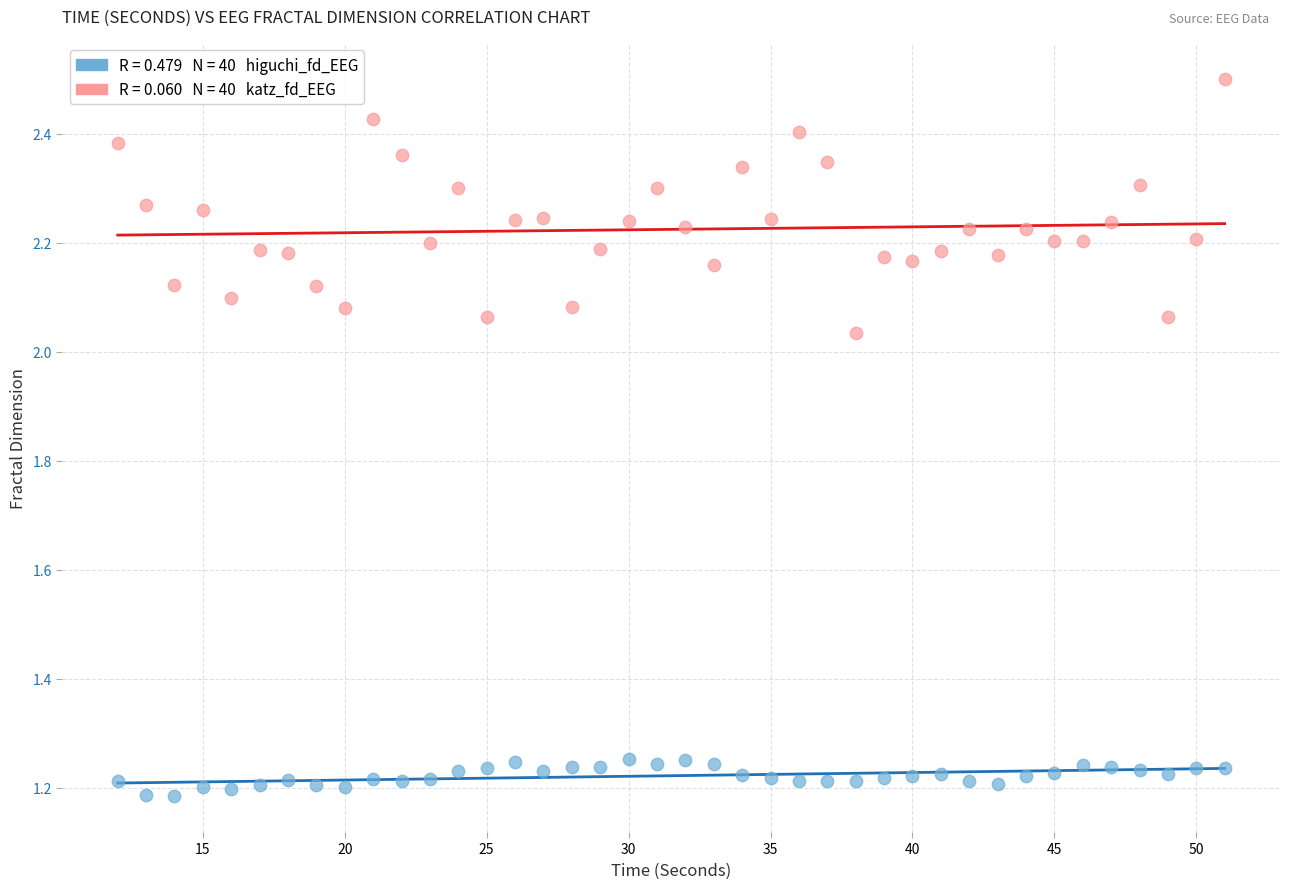

Across all data points, what is the range of X values (max minus min)?

39.0